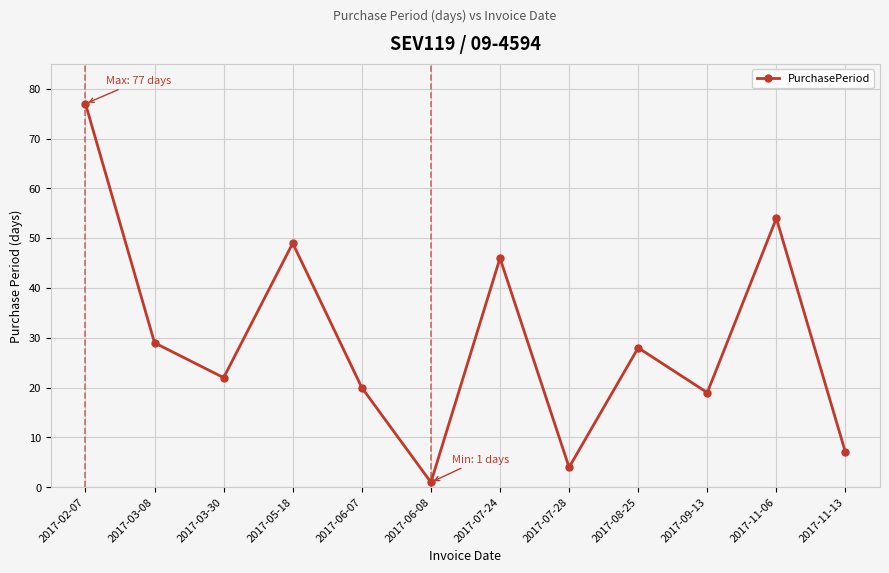

What is the greatest value displayed?

77